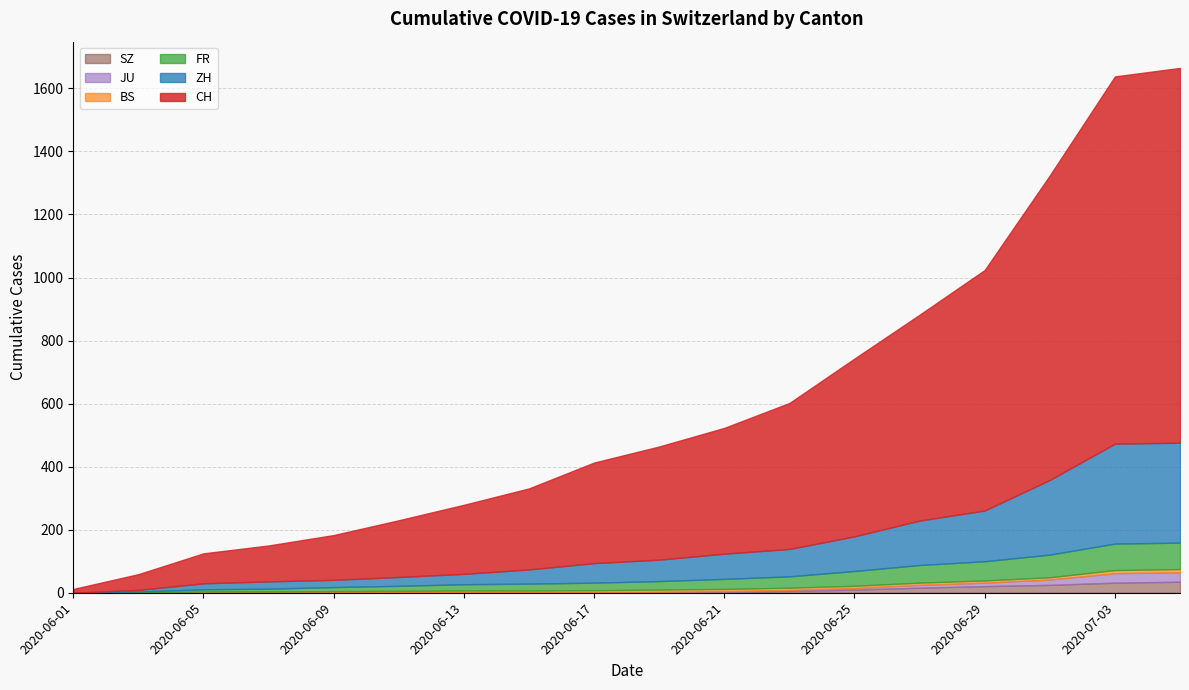

Where does the BS series first go above 7?

2020-07-03